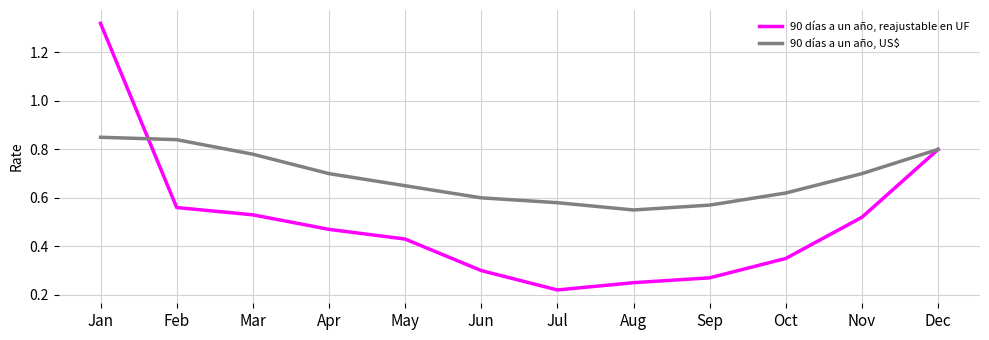

Which series has the largest total across all categories?

90 días a un año, US$